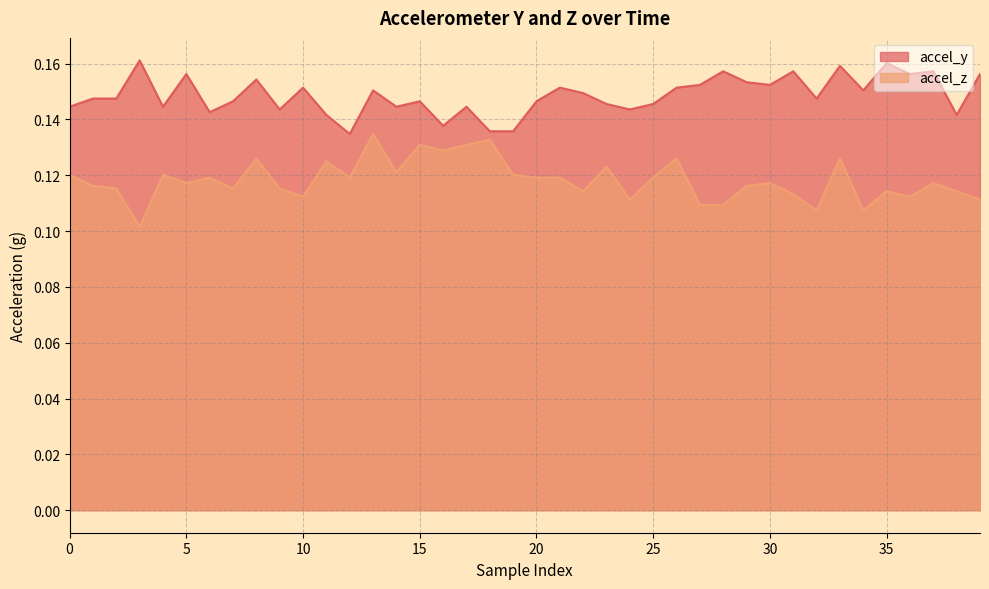

Does the chart have visible grid lines?

Yes